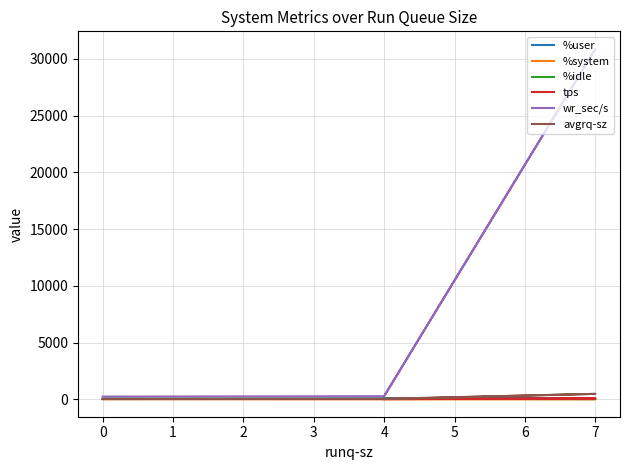

What is the sum of all %system values?

16.5